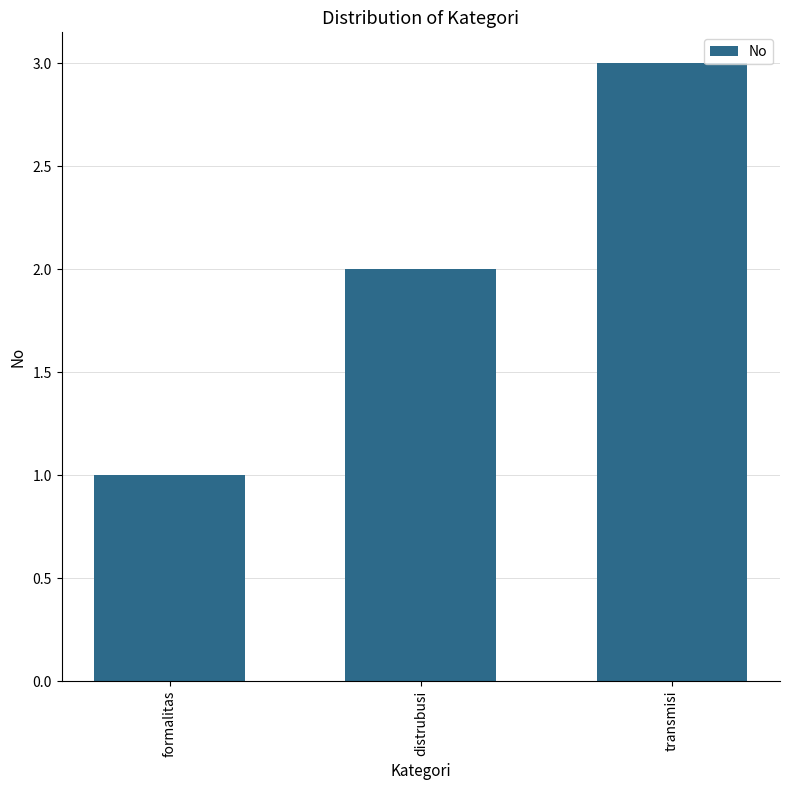

How many bars are there in total?

3